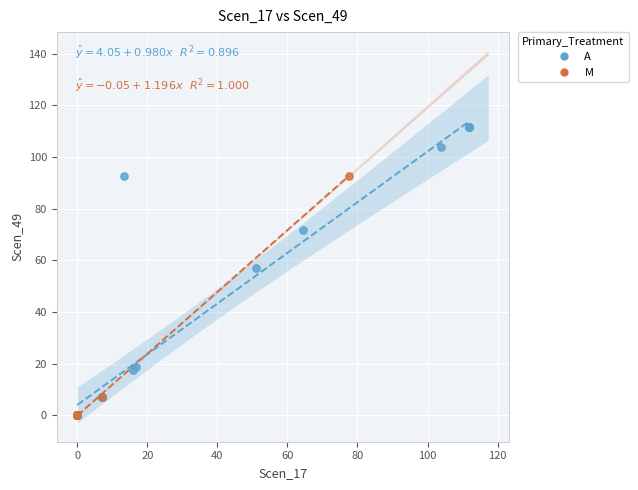

Which series has the largest Y range (max minus min)?

A